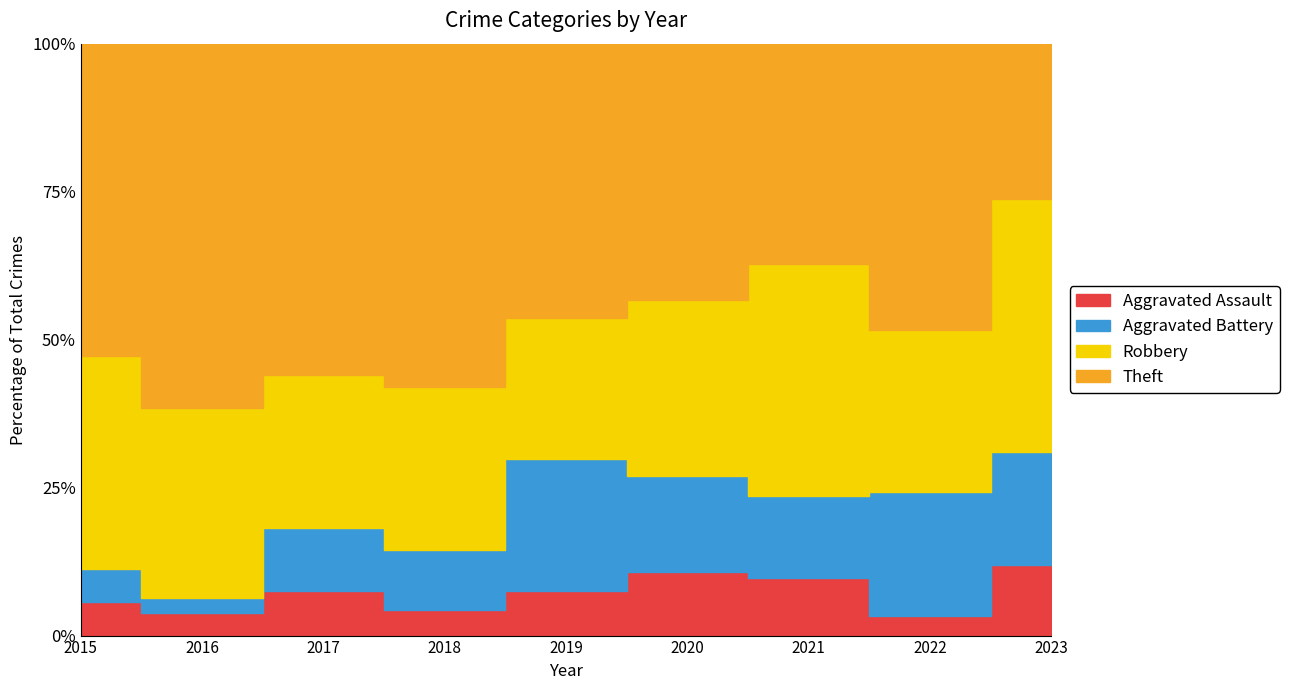

Reading left to right, what are all the values shown in this chart?

Aggravated Assault: 2015=3	2016=3	2017=5	2018=3	2019=5	2020=4	2021=5	2022=2	2023=5
Aggravated Battery: 2015=3	2016=2	2017=7	2018=7	2019=15	2020=6	2021=7	2022=13	2023=8
Robbery: 2015=19	2016=25	2017=17	2018=19	2019=16	2020=11	2021=20	2022=17	2023=18
Theft: 2015=28	2016=48	2017=37	2018=40	2019=31	2020=16	2021=19	2022=30	2023=11